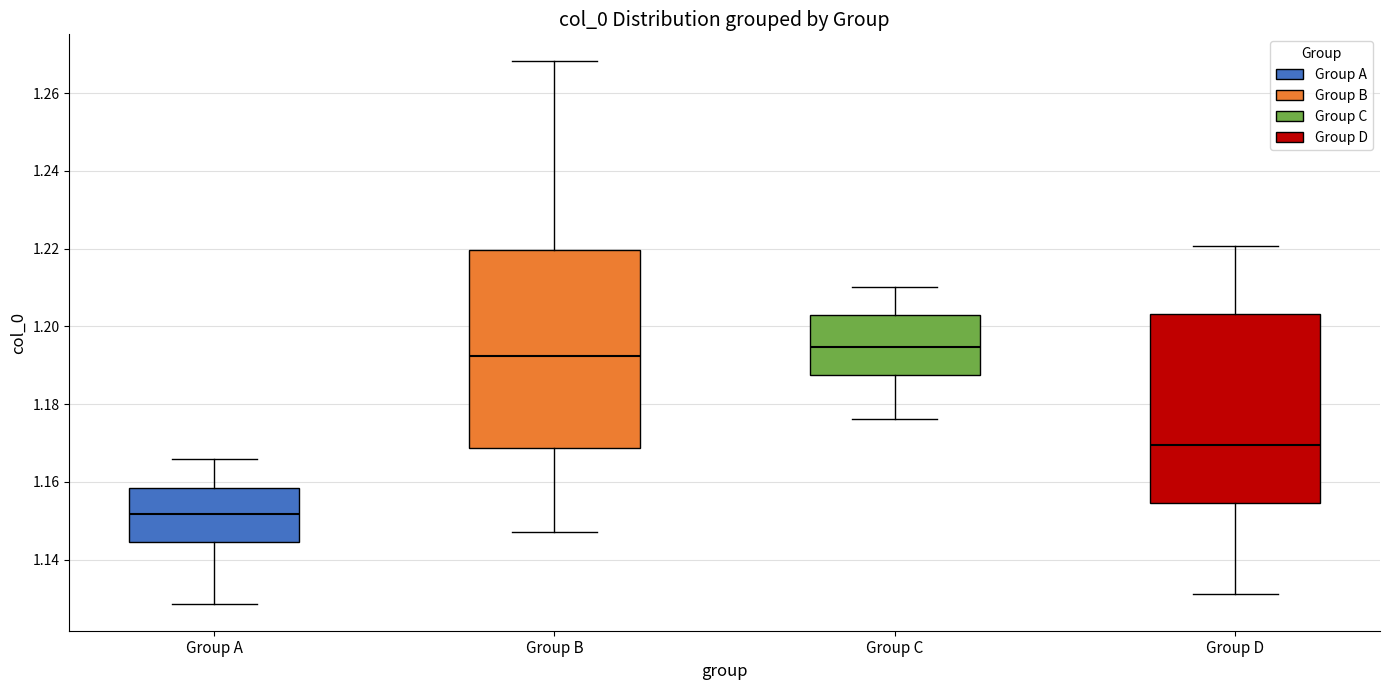

Which box is the tallest, from its lower edge to its upper edge?

Group B